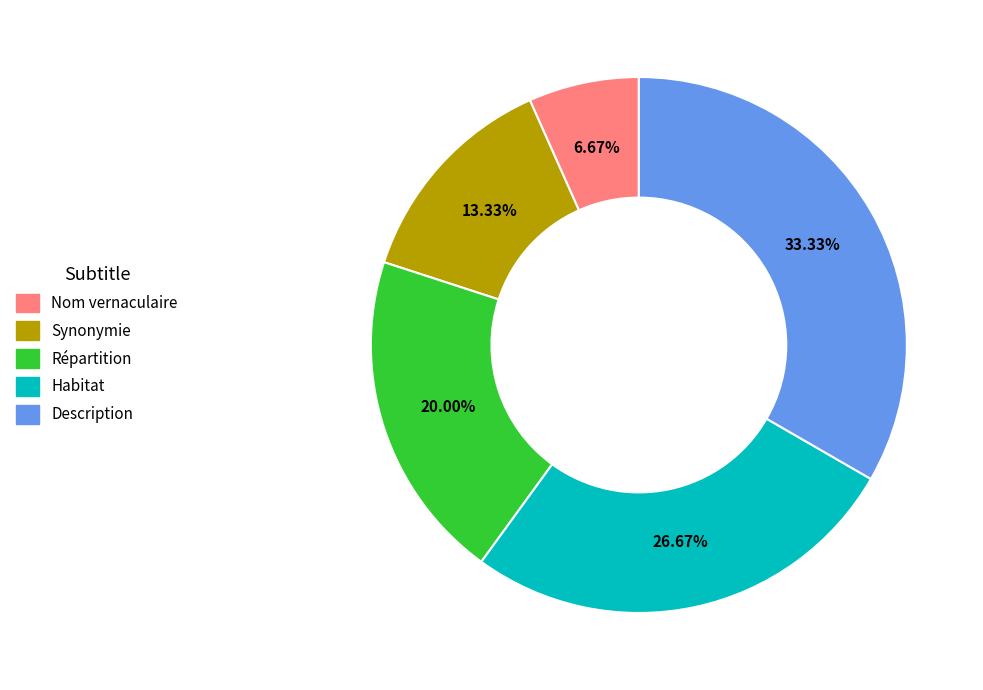

The Description slice represents 33% of the pie. True or false?

True